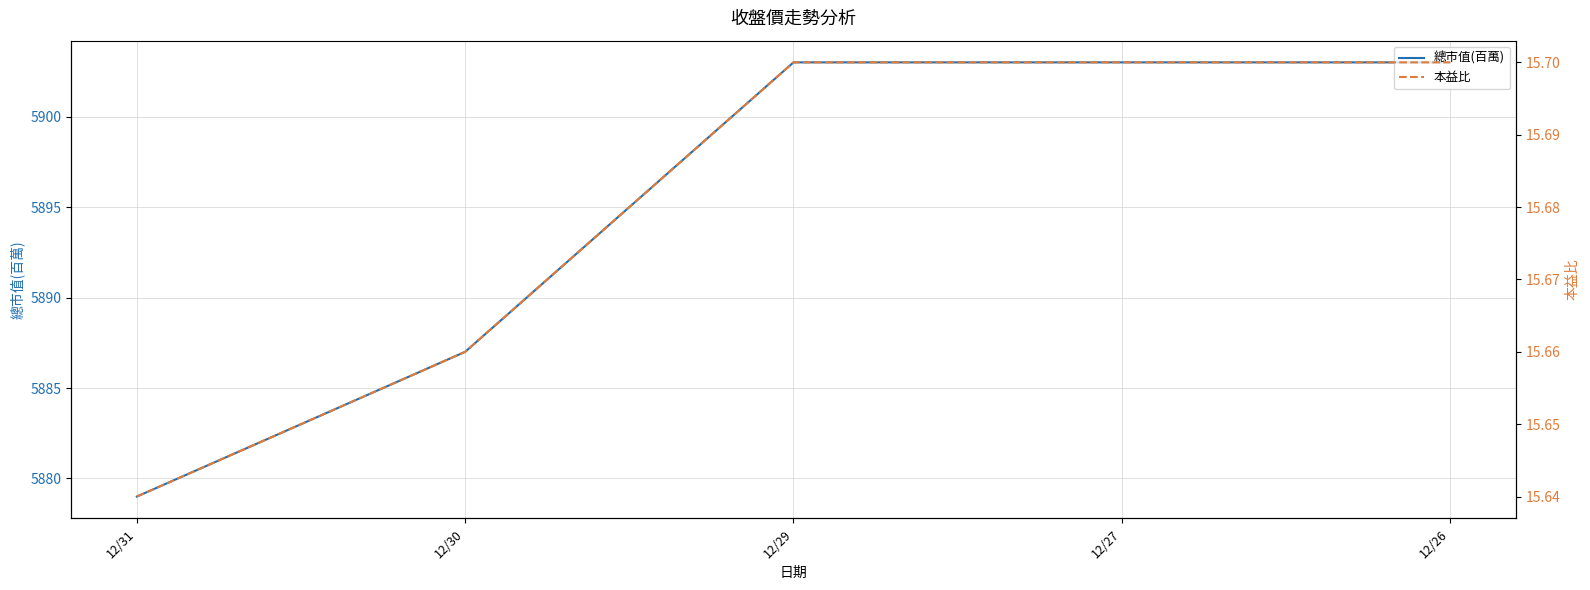

Which has a higher value, 12/30 or 12/26?

12/26